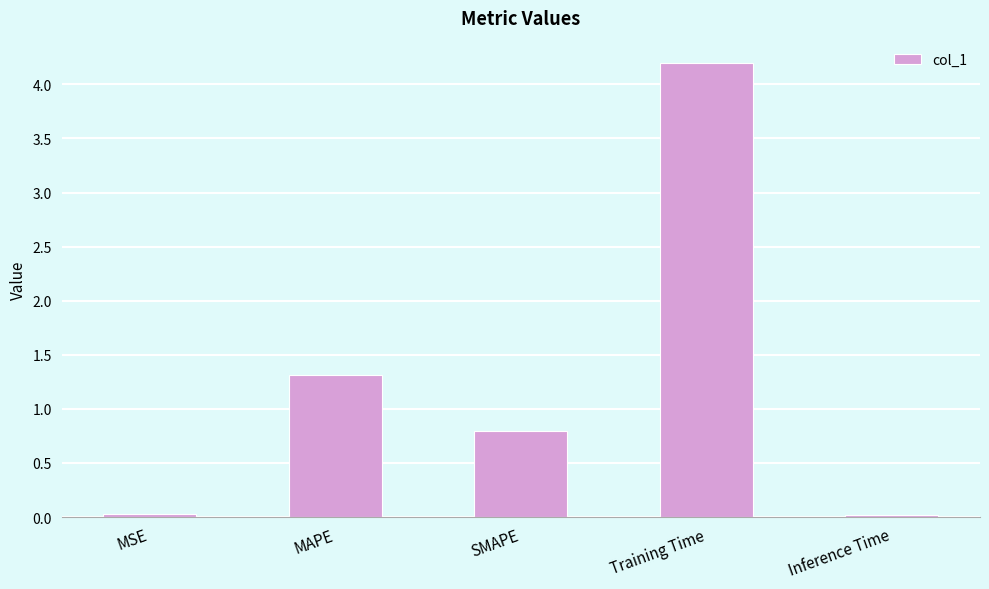

The chart shows a value of 0.0 at MSE. True or false?

True